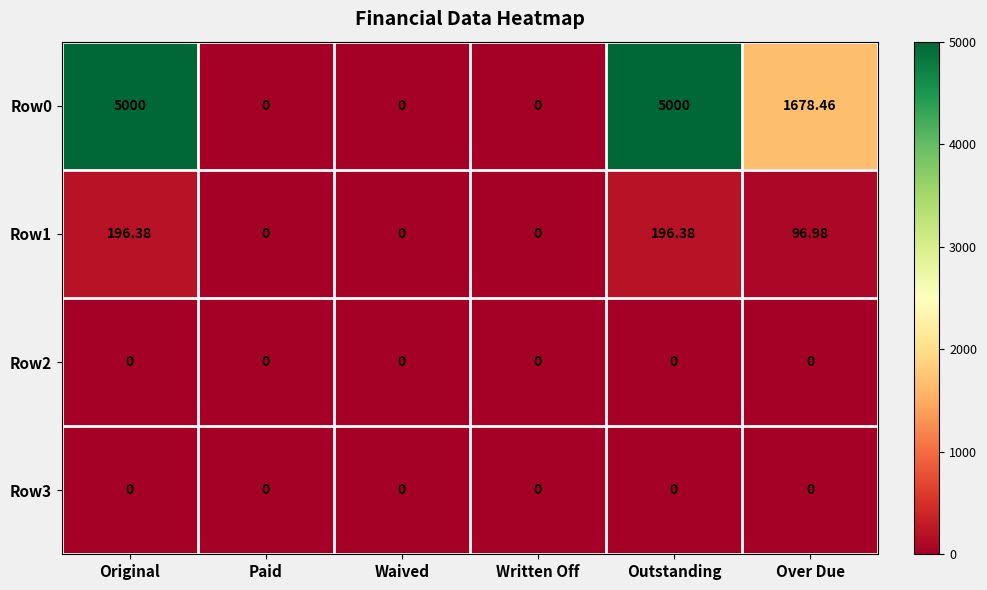

Where does the Row1 series first go above 96?

Original